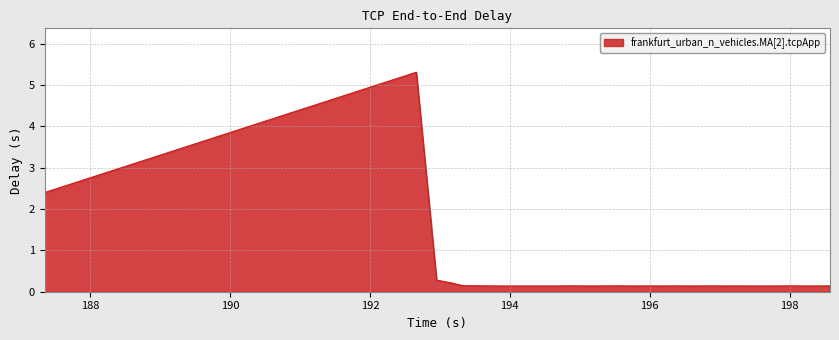

What is the greatest value displayed?

5.3